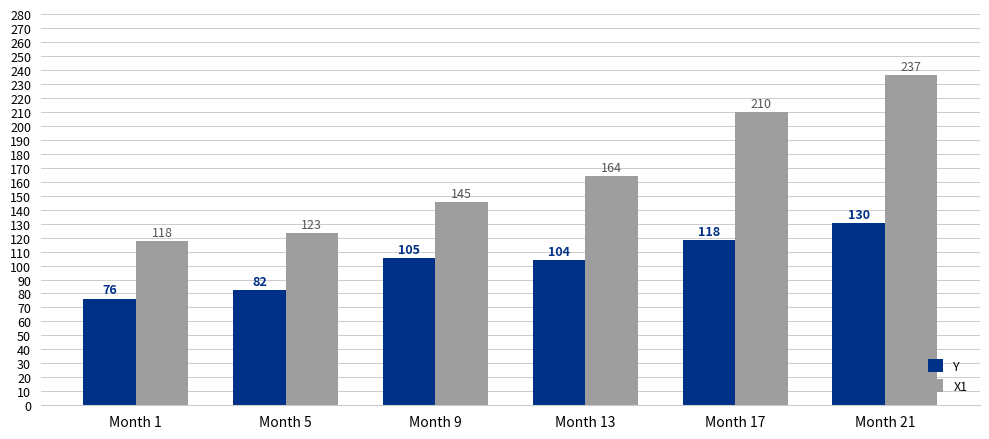

What is the minimum value for Y?

76.4